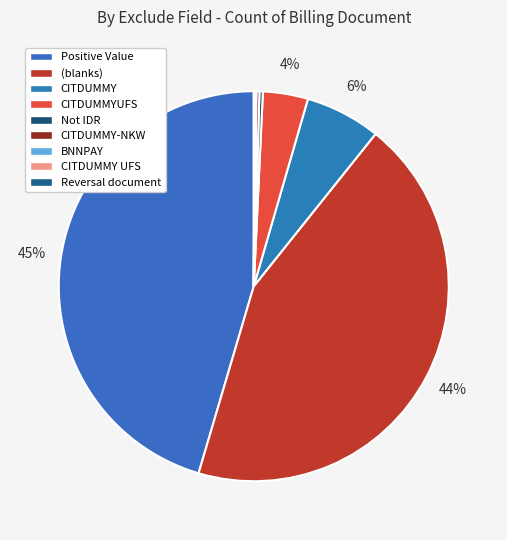

What percentage is NOT represented by Not IDR?

99.7%